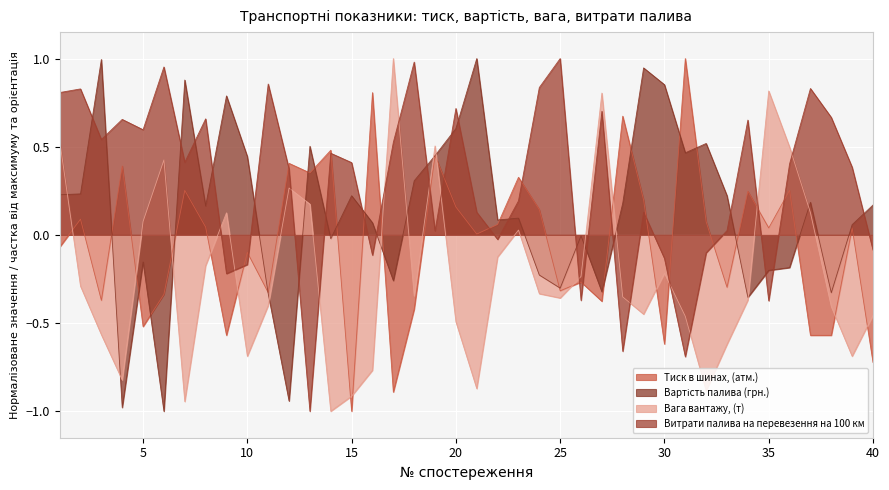

Does the chart display data point markers on the line(s)?

No